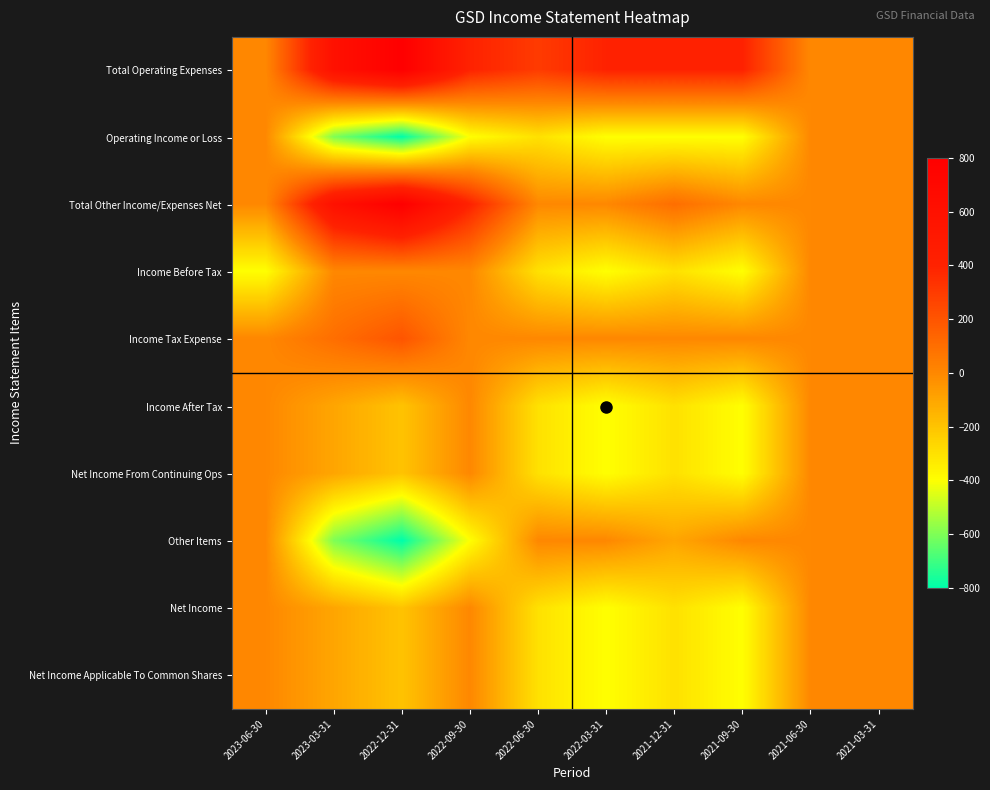

Reading left to right, what are all the values shown in this chart?

Total Operating Expenses: 2023-06-30=0	2023-03-31=600	2022-12-31=800	2022-09-30=400	2022-06-30=300	2022-03-31=400	2021-12-31=400	2021-09-30=400	2021-06-30=0	2021-03-31=0
Operating Income or Loss: 2023-06-30=0	2023-03-31=-600	2022-12-31=-800	2022-09-30=-400	2022-06-30=-300	2022-03-31=-400	2021-12-31=-400	2021-09-30=-400	2021-06-30=0	2021-03-31=0
Total Other Income/Expenses Net: 2023-06-30=0	2023-03-31=600	2022-12-31=800	2022-09-30=400	2022-06-30=0	2022-03-31=0	2021-12-31=100	2021-09-30=0	2021-06-30=0	2021-03-31=0
Income Before Tax: 2023-06-30=-400	2023-03-31=0	2022-12-31=0	2022-09-30=0	2022-06-30=-300	2022-03-31=-400	2021-12-31=-300	2021-09-30=-400	2021-06-30=0	2021-03-31=0
Income Tax Expense: 2023-06-30=0	2023-03-31=100	2022-12-31=200	2022-09-30=0	2022-06-30=0	2022-03-31=0	2021-12-31=0	2021-09-30=0	2021-06-30=0	2021-03-31=0
Income After Tax: 2023-06-30=0	2023-03-31=-100	2022-12-31=-200	2022-09-30=0	2022-06-30=-300	2022-03-31=-400	2021-12-31=-300	2021-09-30=-400	2021-06-30=0	2021-03-31=0
Net Income From Continuing Ops: 2023-06-30=0	2023-03-31=-100	2022-12-31=-200	2022-09-30=0	2022-06-30=-300	2022-03-31=-400	2021-12-31=-300	2021-09-30=-400	2021-06-30=0	2021-03-31=0
Other Items: 2023-06-30=0	2023-03-31=-600	2022-12-31=-800	2022-09-30=-400	2022-06-30=0	2022-03-31=0	2021-12-31=-100	2021-09-30=0	2021-06-30=0	2021-03-31=0
Net Income: 2023-06-30=0	2023-03-31=-100	2022-12-31=-200	2022-09-30=0	2022-06-30=-300	2022-03-31=-400	2021-12-31=-300	2021-09-30=-400	2021-06-30=0	2021-03-31=0
Net Income Applicable To Common Shares: 2023-06-30=0	2023-03-31=-100	2022-12-31=-200	2022-09-30=0	2022-06-30=-300	2022-03-31=-400	2021-12-31=-300	2021-09-30=-400	2021-06-30=0	2021-03-31=0